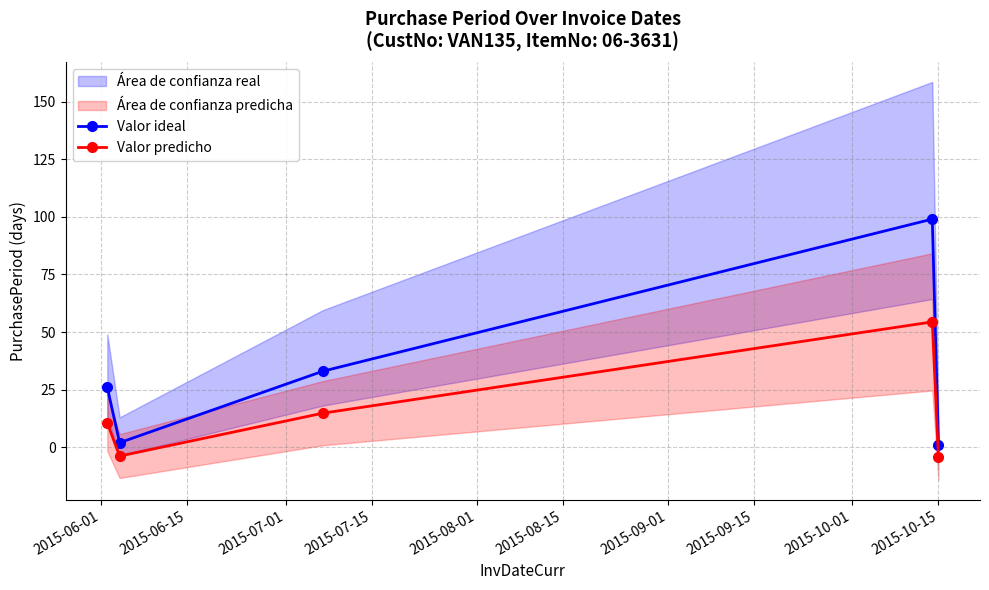

What is the lowest value of the Valor predicho series?

-4.4